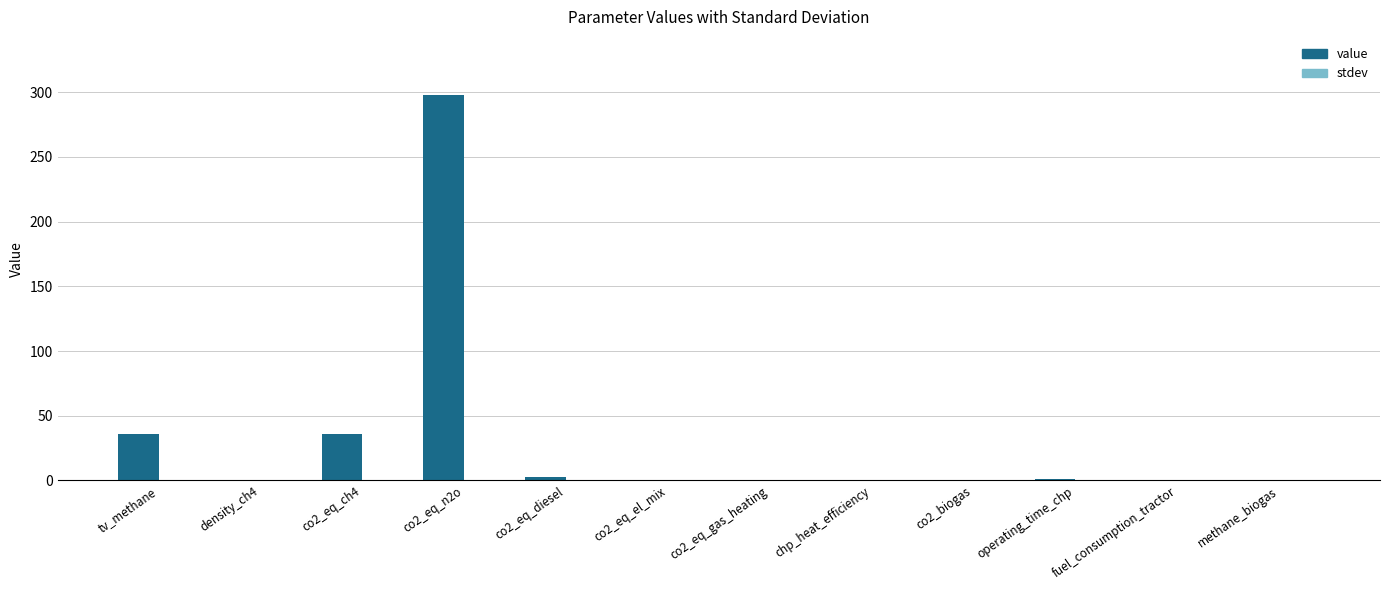

What is the approximate value of value at tv_methane?

36.0